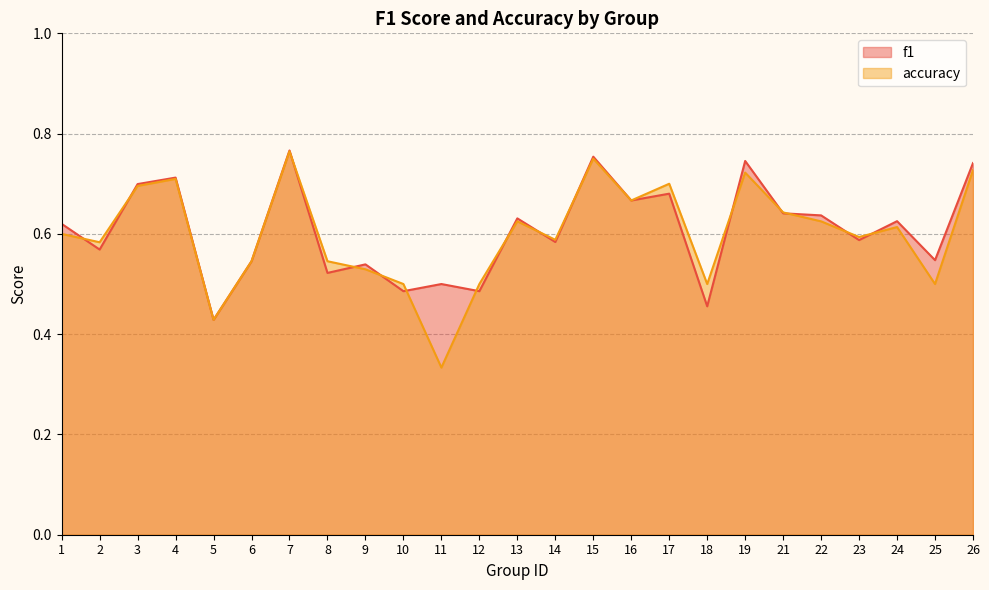

True or false: f1 has more than 2 points higher than both neighbors.

True